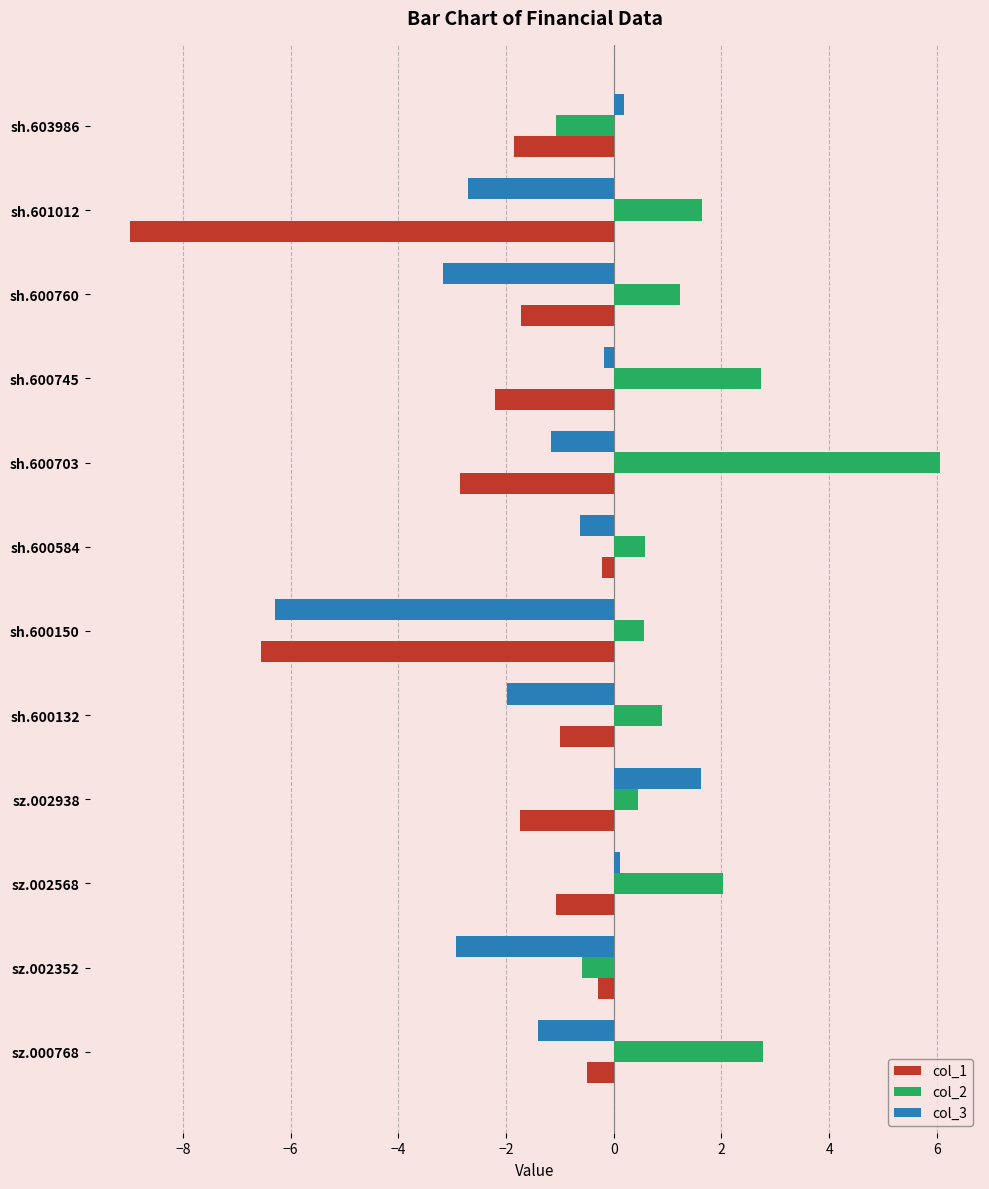

Rank the series by their average value, from highest to lowest.

col_2, col_3, col_1